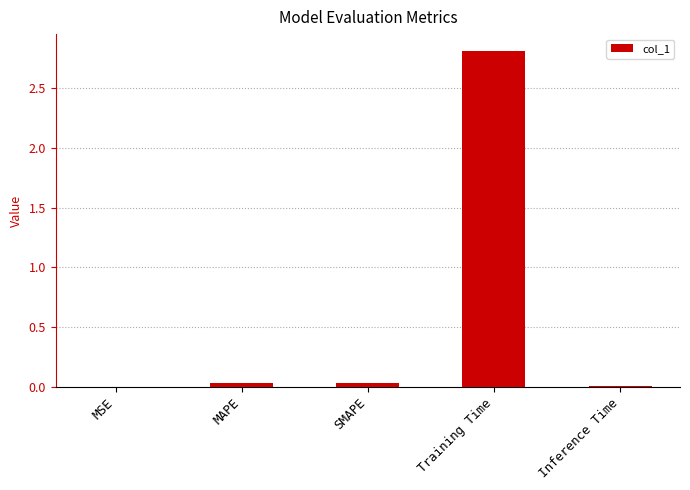

True or false: the data shows 3.7 at Training Time.

False